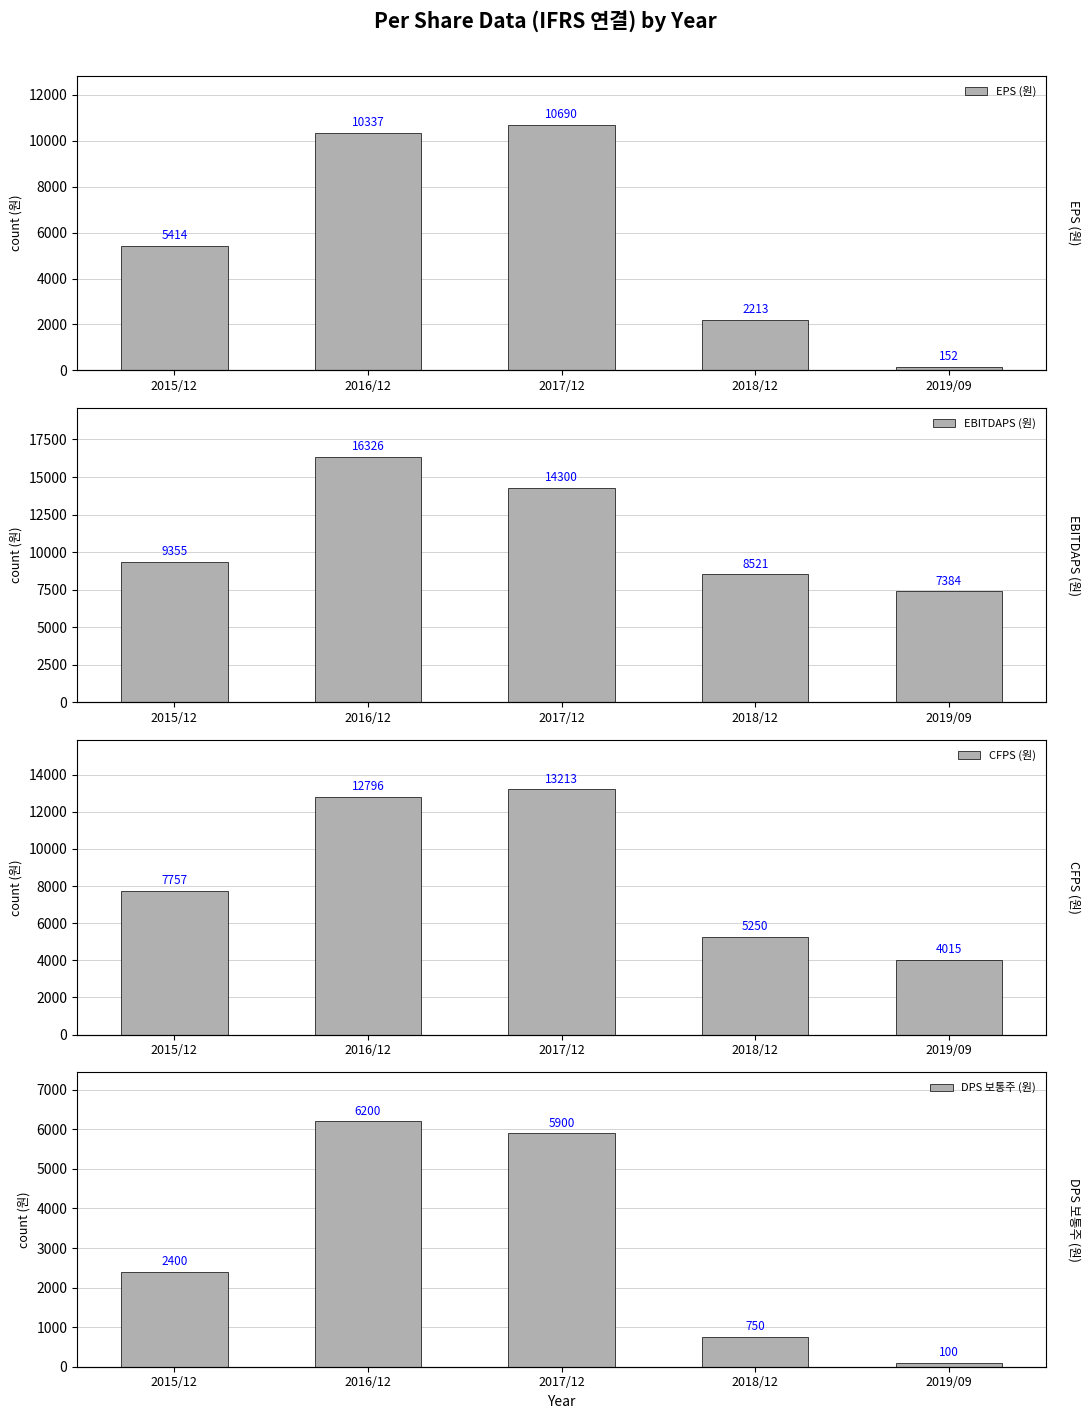

What position from the left is 2019/09?

5